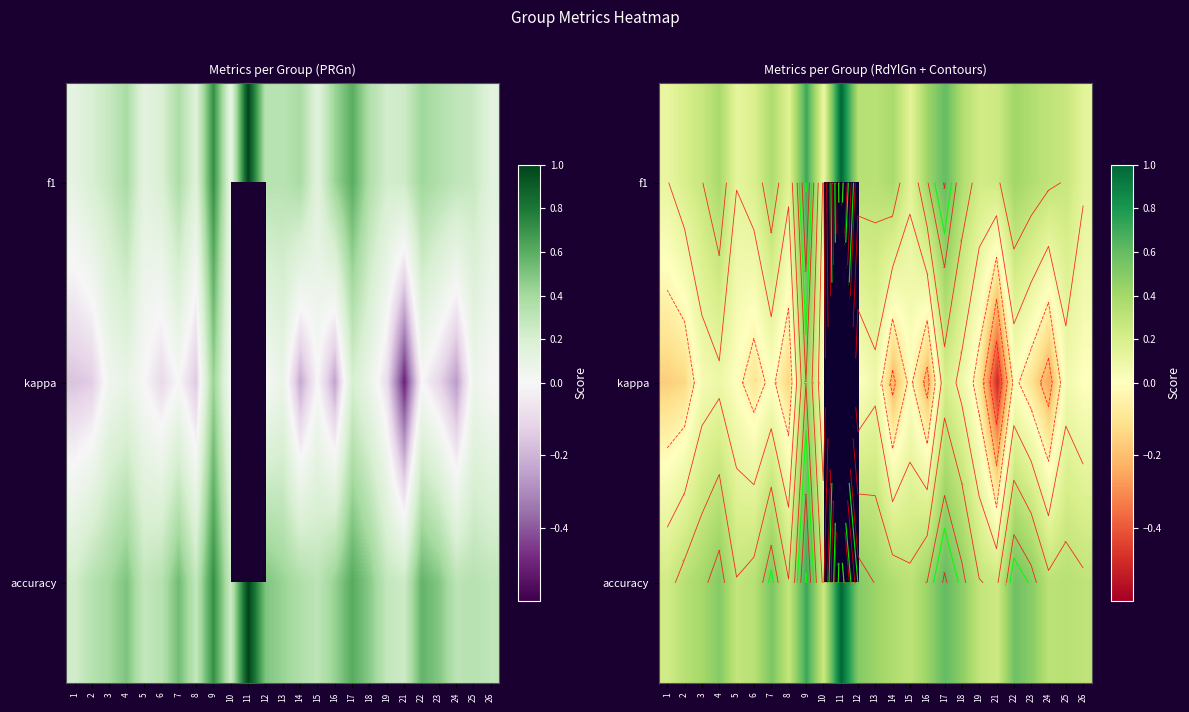

Which has a higher value, 10 or 12?

12